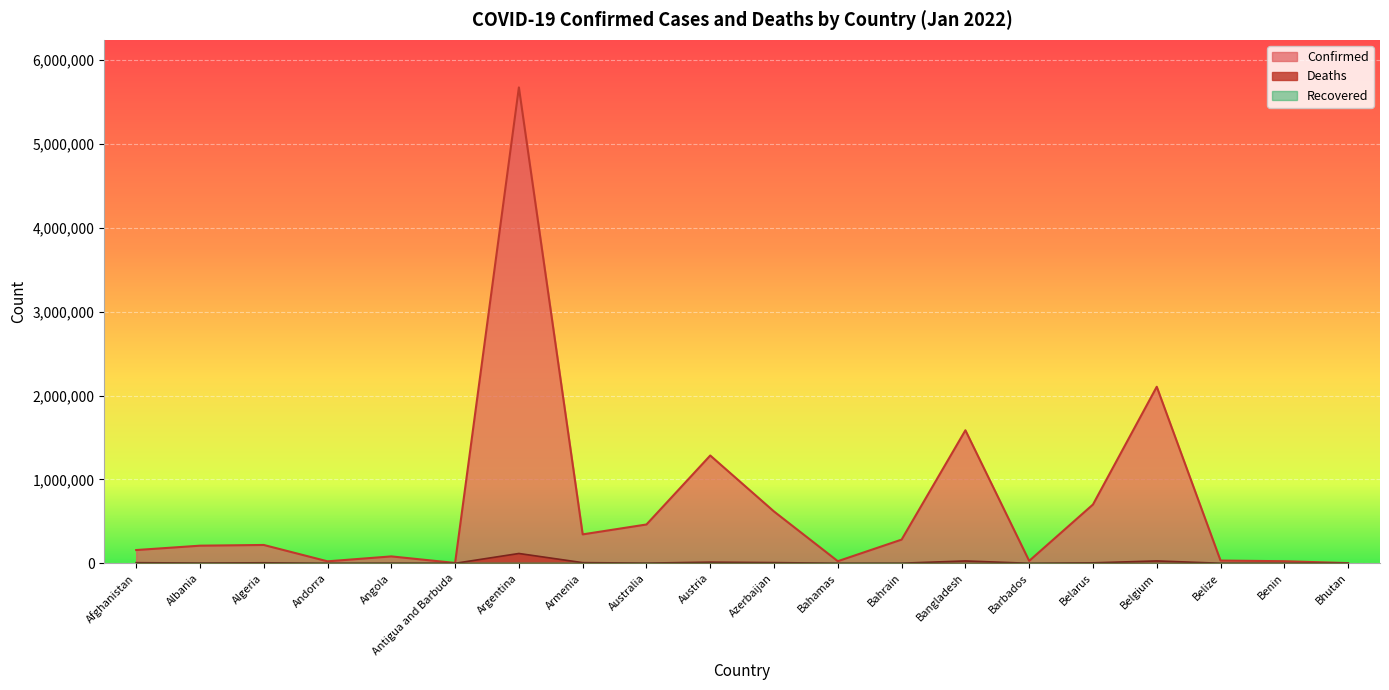

The value of Confirmed at Belgium is 3472277. True or false?

False